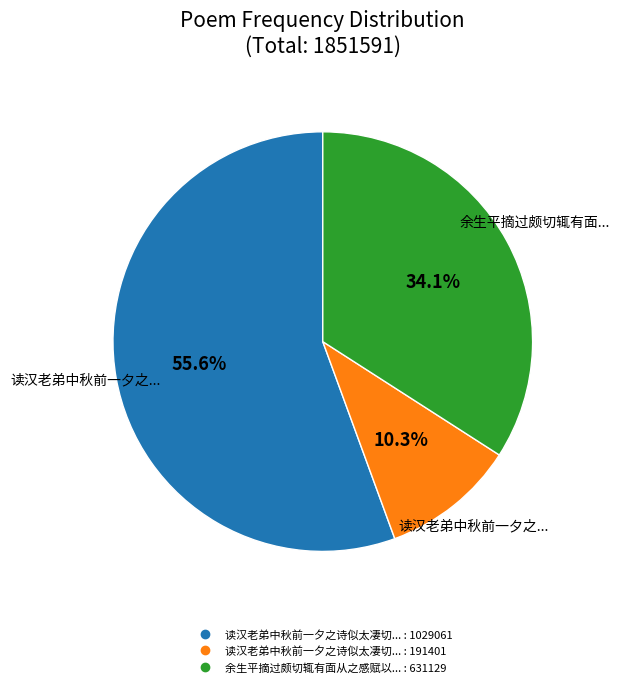

Is there any slice that represents more than half of the pie?

Yes